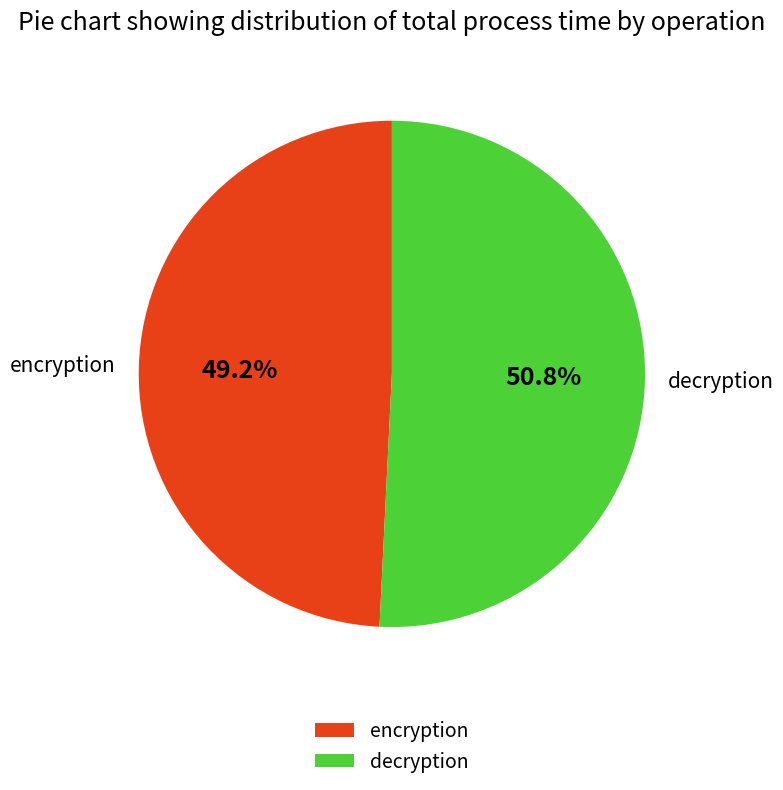

Which slice is the largest?

decryption